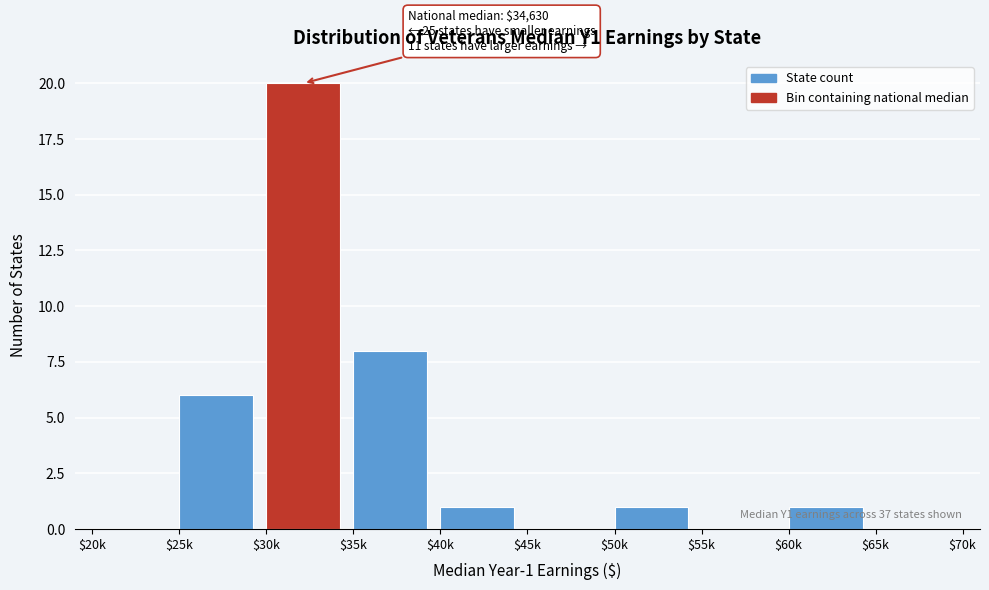

The chart shows a value of 0 at $55k. True or false?

True